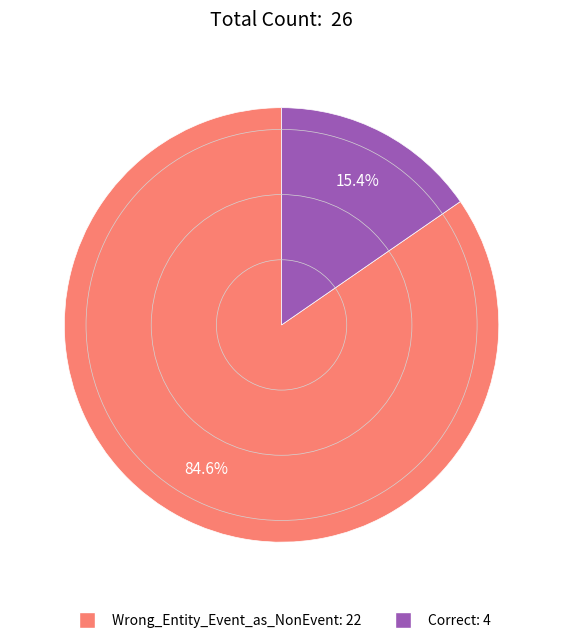

Count the number of slices in the pie.

2